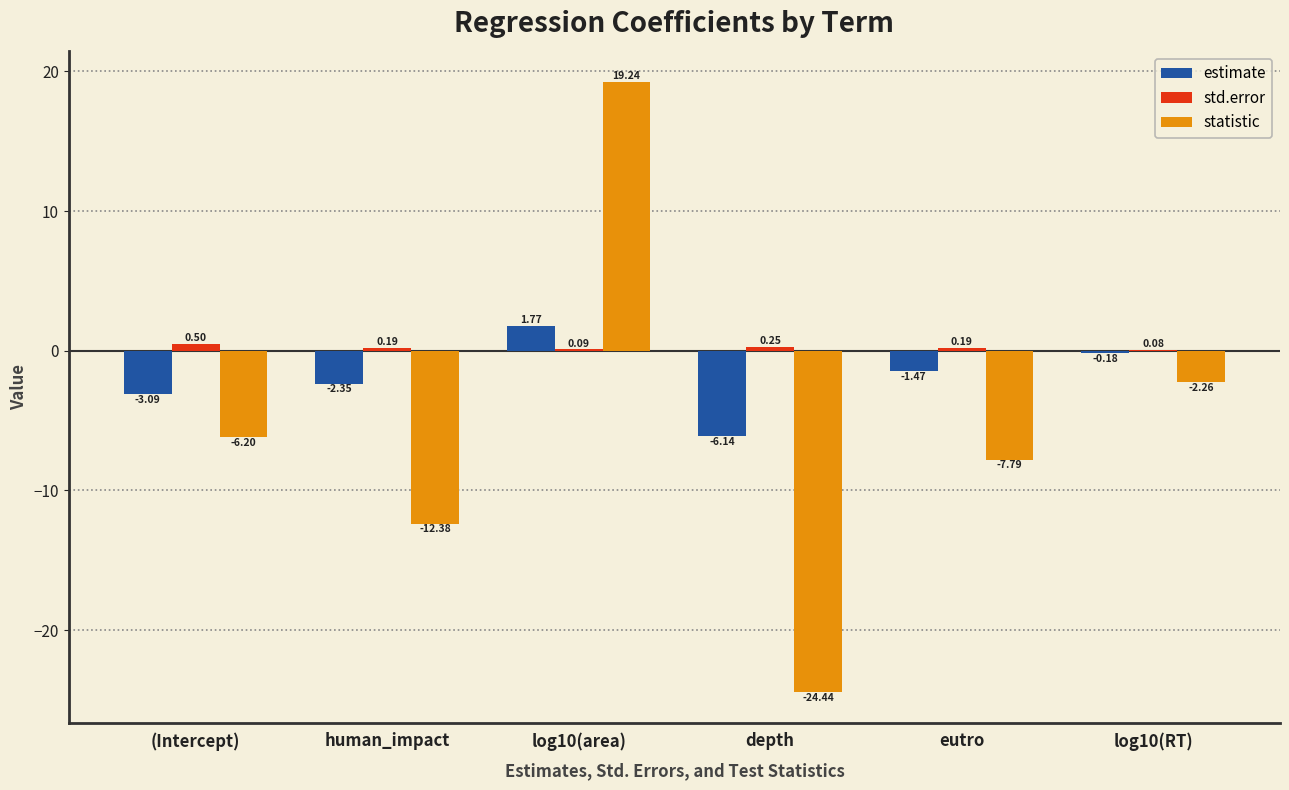

What value does the statistic series have at log10(area)?

19.2